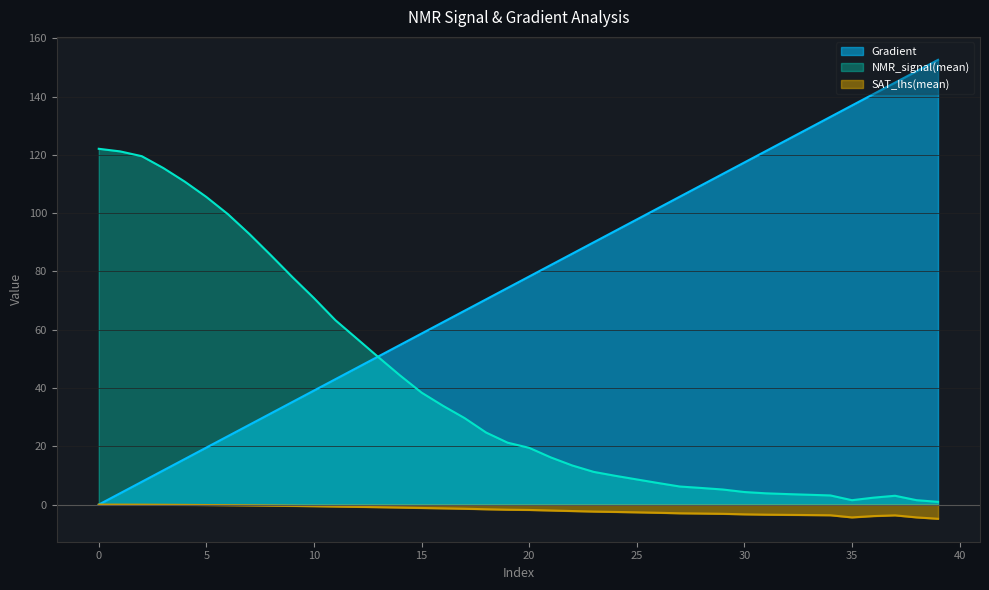

Is the value of NMR_signal(mean) at 36 greater than the value of SAT_lhs(mean) at 32?

Yes